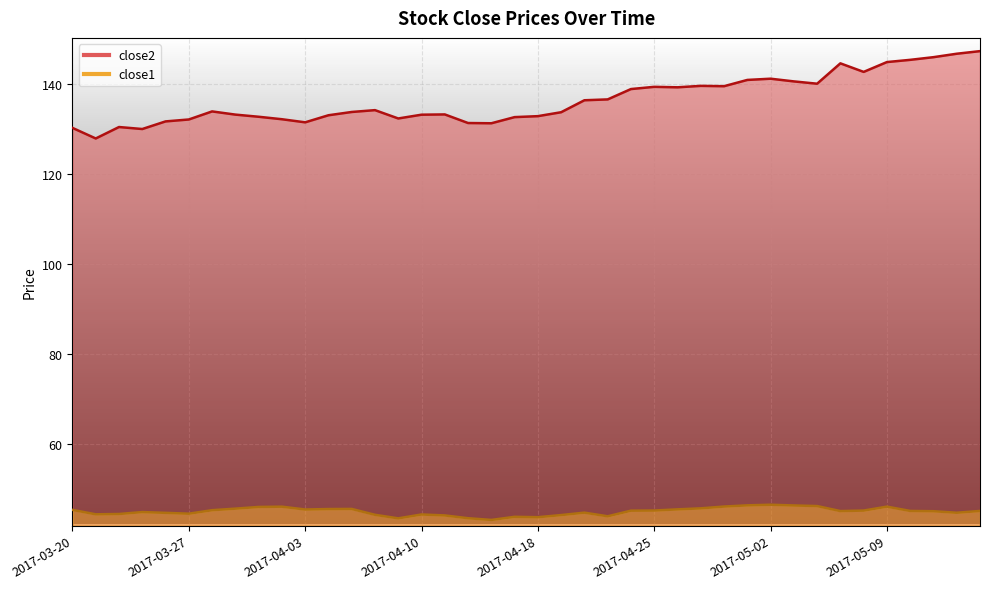

True or false: close2 and close1 cross at least once.

False